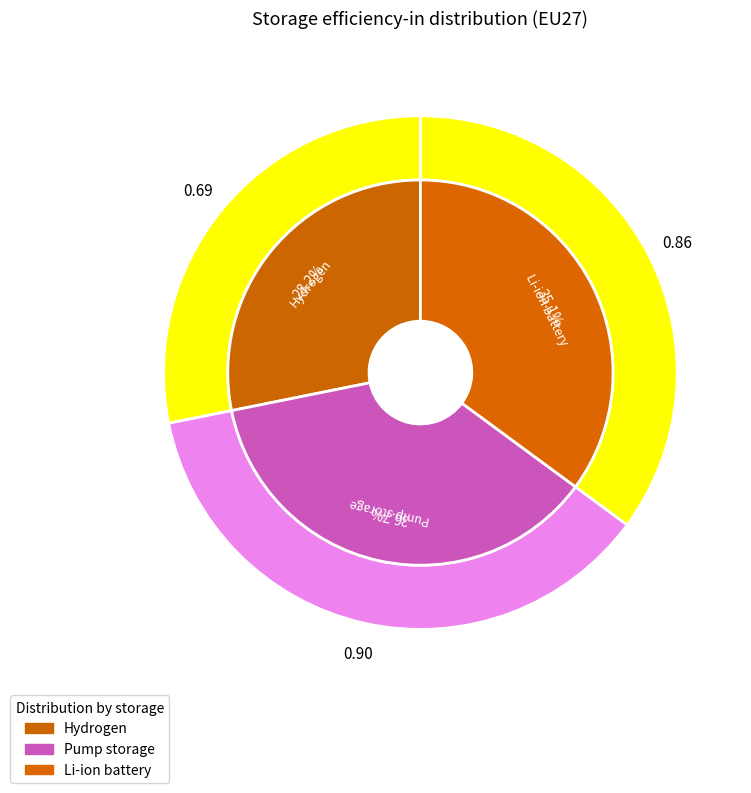

True or false: Li-ion battery accounts for 35% of the total.

True